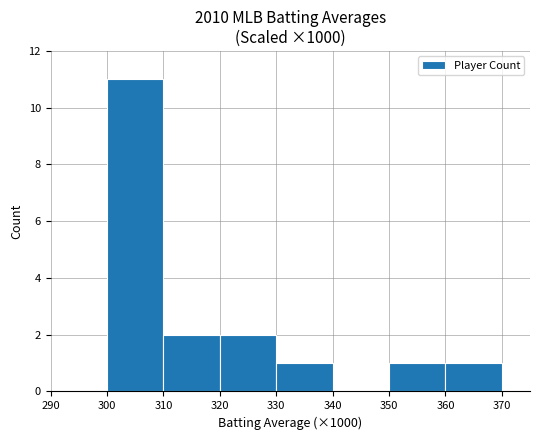

What is the ratio of the value at 330 to the value at 360?

1.0